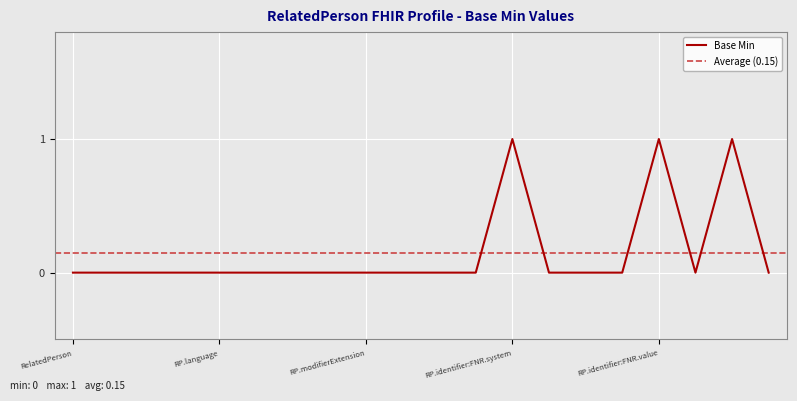

What is the label of the 11th point from the right?

RelatedPerson.identifier